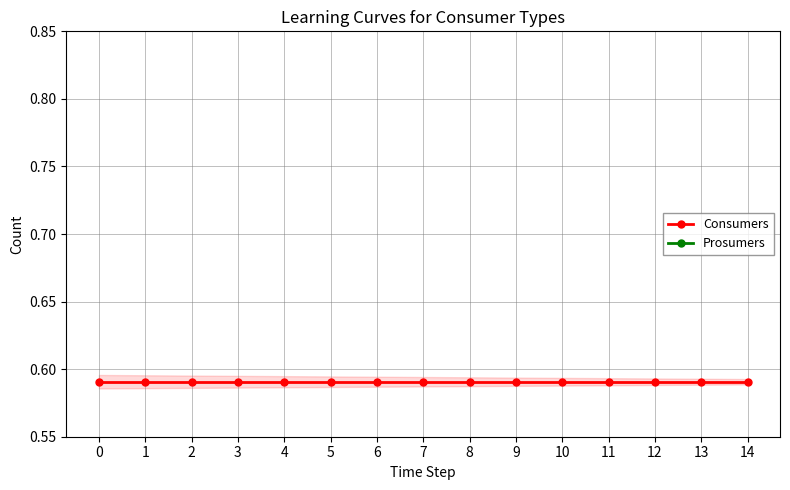

How many categories are shown in the chart?

15